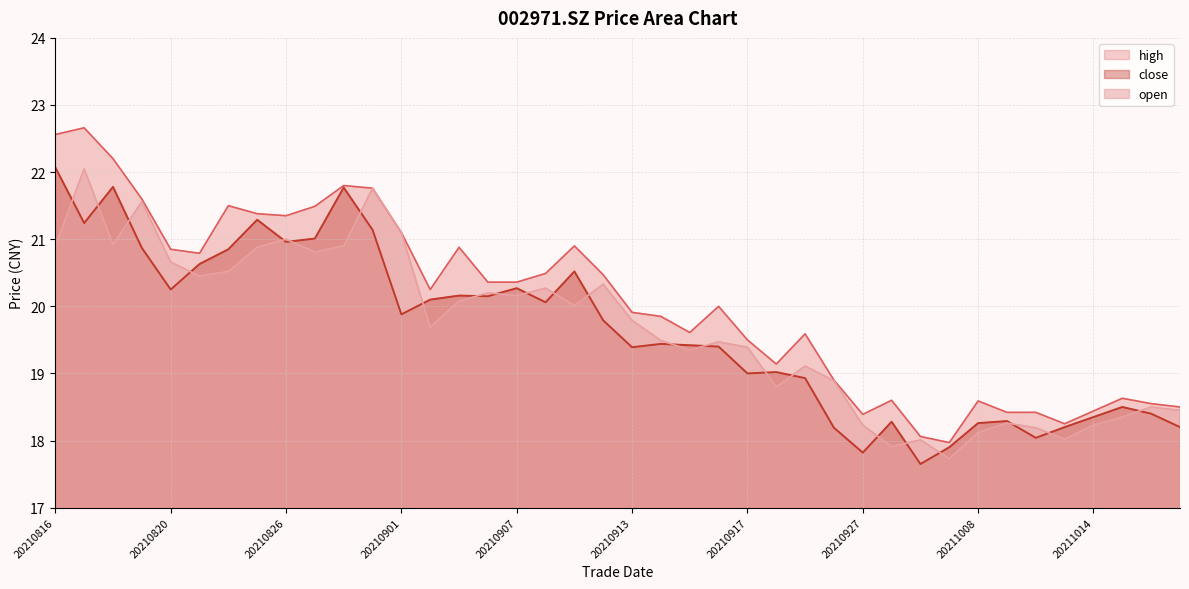

Does the chart display data point markers on the line(s)?

No